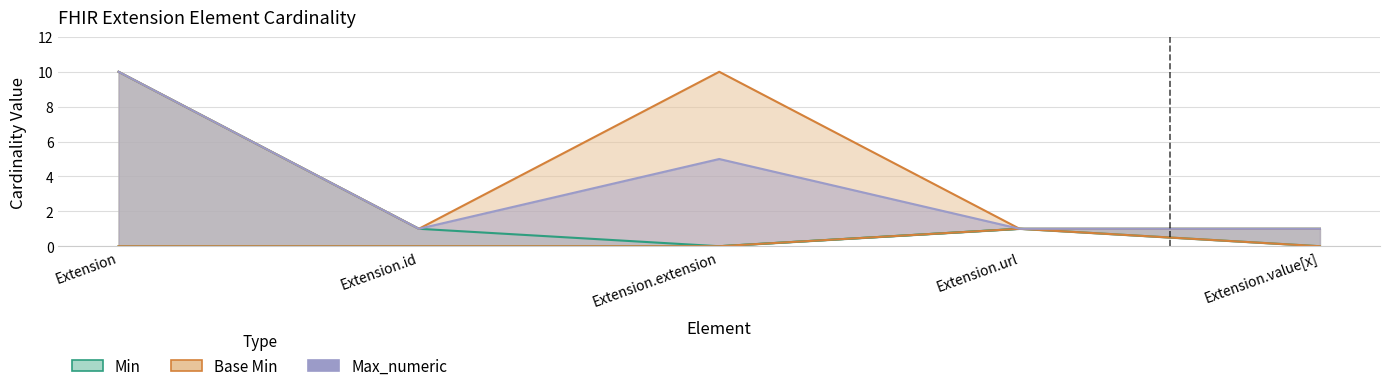

What is the value of the Max_numeric point at the 4th from the left?

1